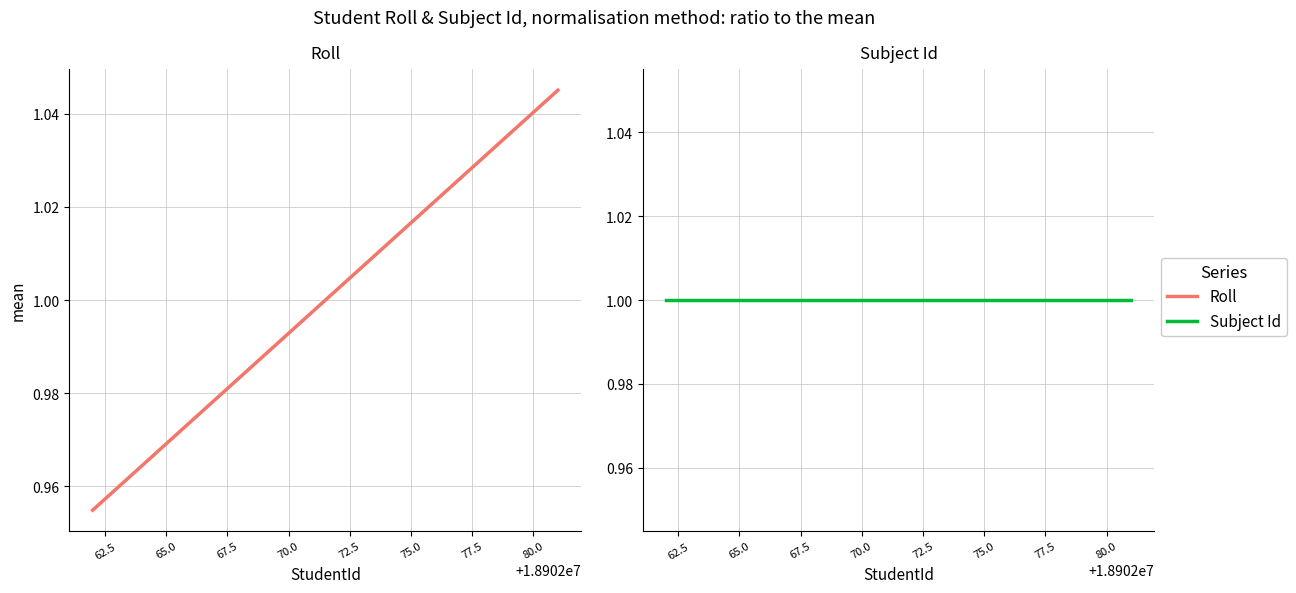

Is the value of Roll at 12 greater than the value of Subject Id at 60.0?

Yes